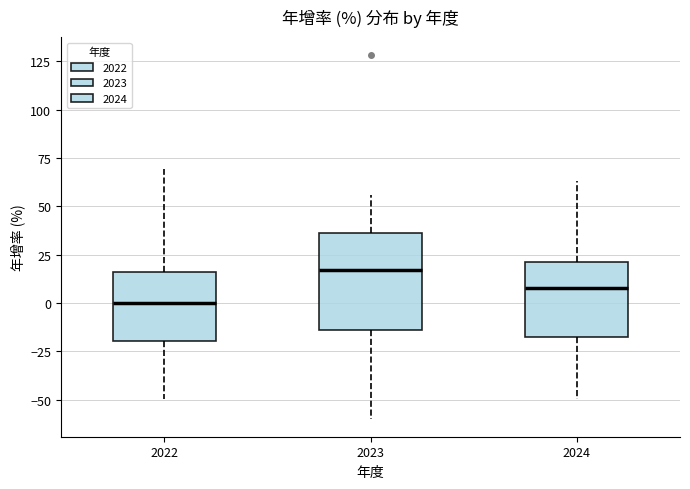

Reading left to right, transcribe this box plot: for each box, give where its median line is, the range the box spans, and where its two whiskers end, as read against the y-axis. The values are not printed on the chart, so give them approximately, as read against the axis.

2022: median 0, box -20 to 15, whiskers -50 to 70
2023: median 15, box -15 to 35, whiskers -60 to 55
2024: median 10, box -15 to 20, whiskers -50 to 65